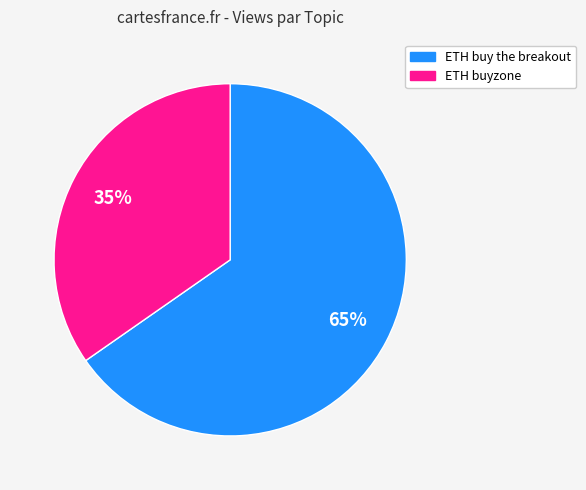

Is the sum of ETH buy the breakout and ETH buyzone greater than half?

Yes